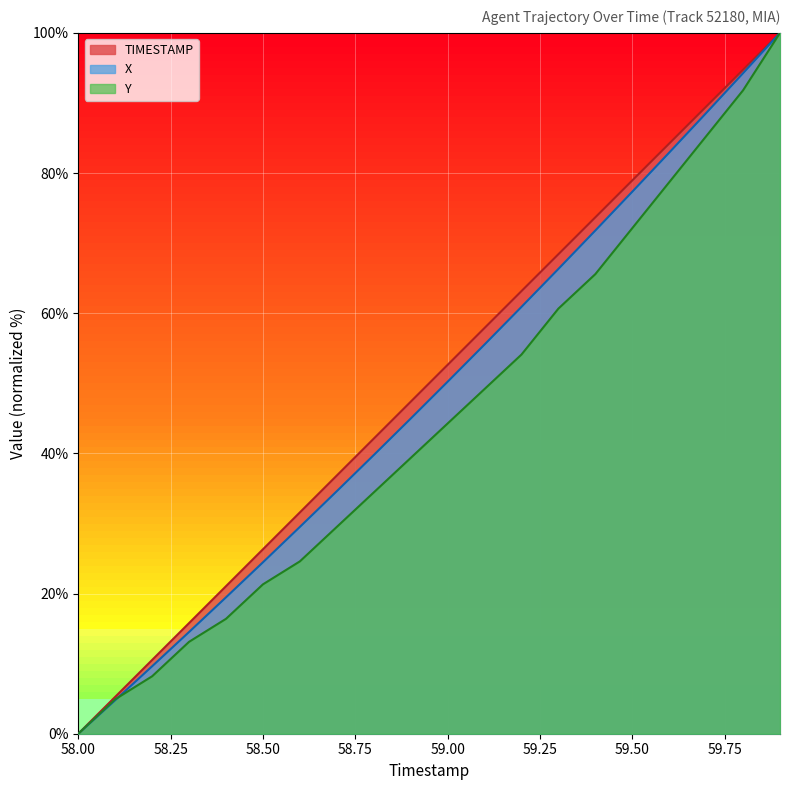

Reading left to right, extract all data points from this chart.

TIMESTAMP: 58.0=0.0	58.1=5.3	58.2=10.5	58.3=15.8	58.4=21.1	58.5=26.3	58.6=31.6	58.7=36.8	58.8=42.1	58.9=47.4	59.0=52.6	59.1=57.9	59.2=63.2	59.3=68.4	59.4=73.7	59.5=78.9	59.6=84.2	59.7=89.5	59.8=94.7	59.9=100.0
X: 58.0=0.0	58.1=4.8	58.2=9.6	58.3=14.5	58.4=19.5	58.5=24.5	58.6=29.5	58.7=34.6	58.8=39.8	58.9=45.0	59.0=50.2	59.1=55.5	59.2=60.9	59.3=66.3	59.4=71.8	59.5=77.3	59.6=82.9	59.7=88.6	59.8=94.2	59.9=100.0
Y: 58.0=0.0	58.1=4.9	58.2=8.2	58.3=13.1	58.4=16.4	58.5=21.3	58.6=24.6	58.7=29.5	58.8=34.4	58.9=39.3	59.0=44.3	59.1=49.2	59.2=54.1	59.3=60.7	59.4=65.6	59.5=72.1	59.6=78.7	59.7=85.2	59.8=91.8	59.9=100.0